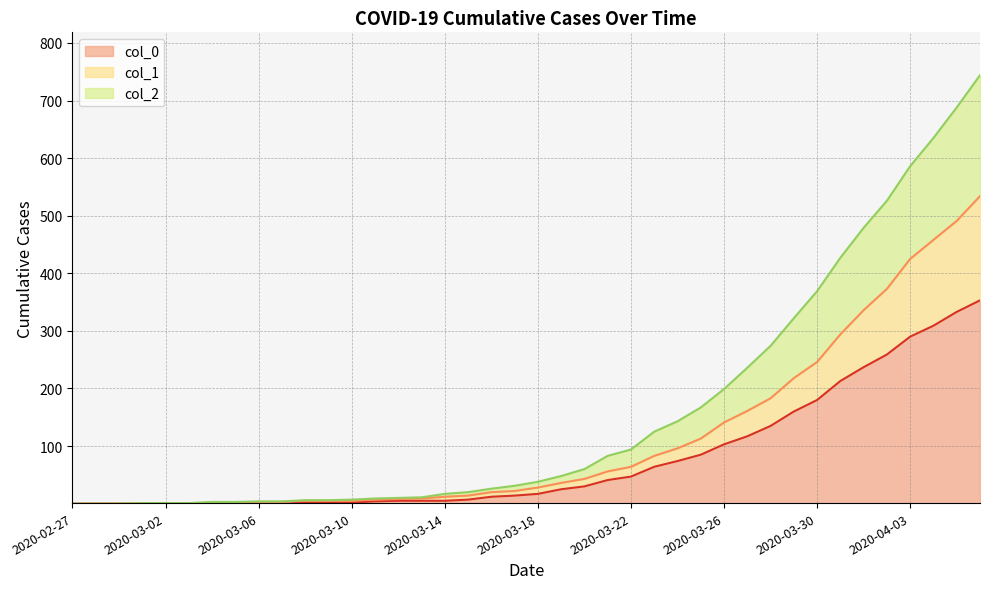

Which label corresponds to the smallest value in the chart?

2020-02-27